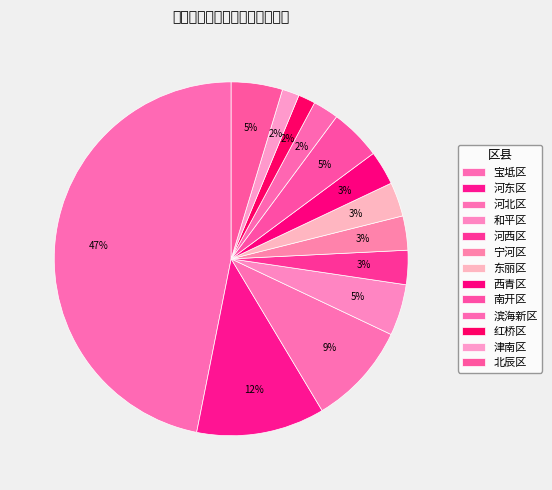

Is it true that 和平区 is 5% of the pie?

True